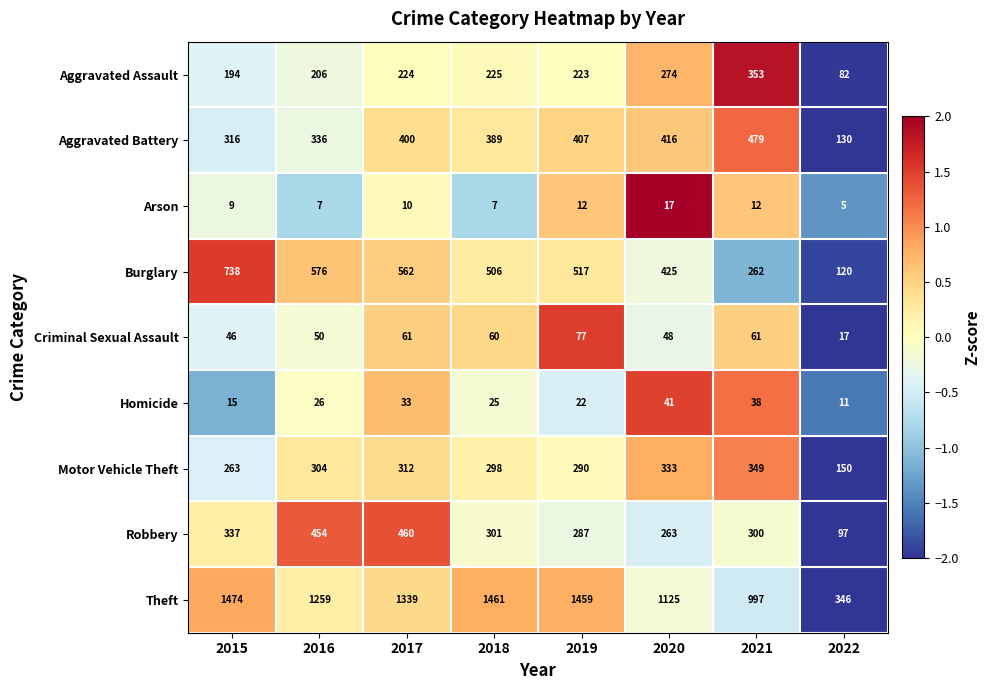

The value of Robbery at 2017 is 626. True or false?

False